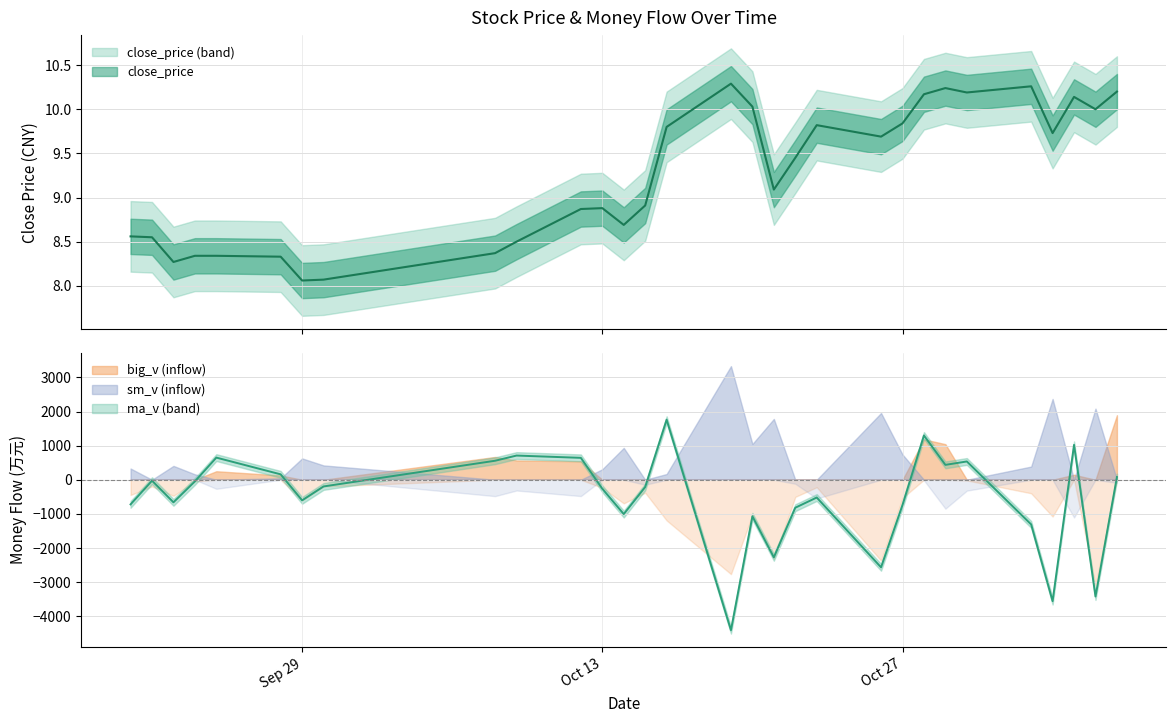

At which label is ma_v closest to -1326?

2015-11-02